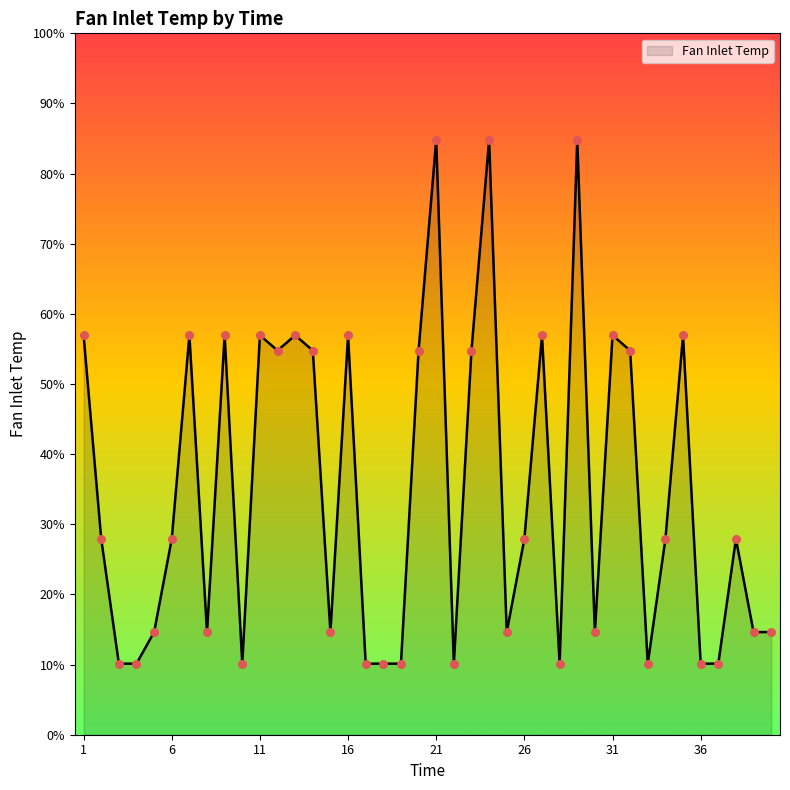

Does the chart have visible grid lines?

No